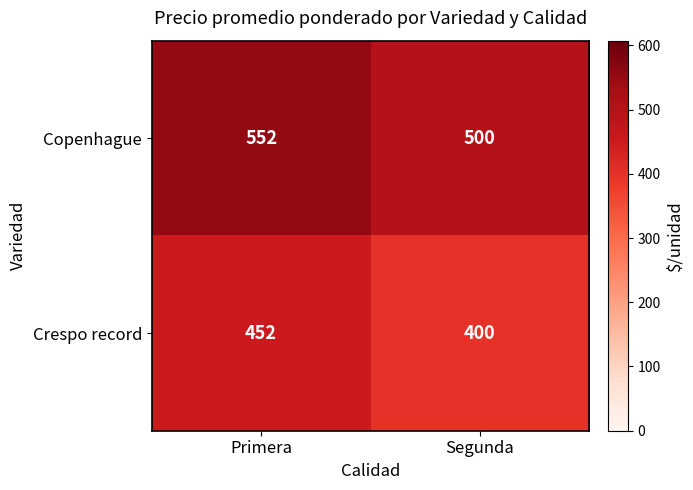

Which series has the largest total across all categories?

Copenhague